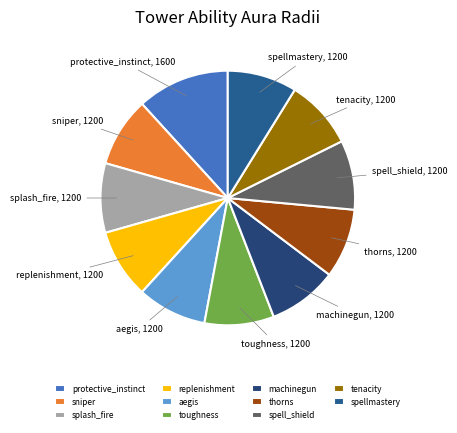

What is the largest slice in the pie chart?

protective_instinct